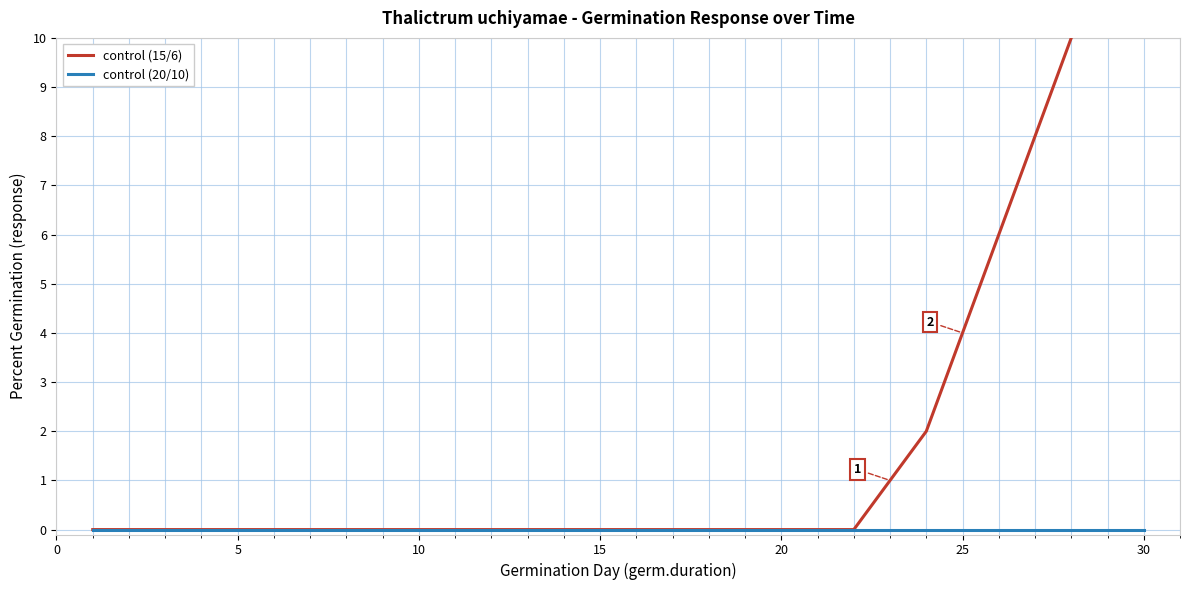

How many values in control (15/6) are above zero?

8